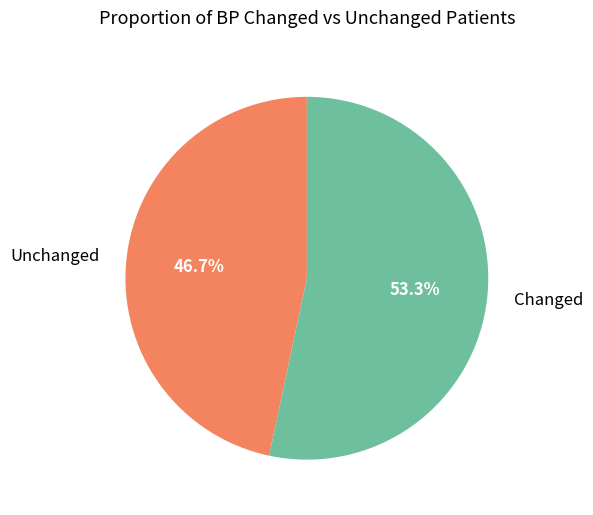

How many slices are in this pie chart?

2